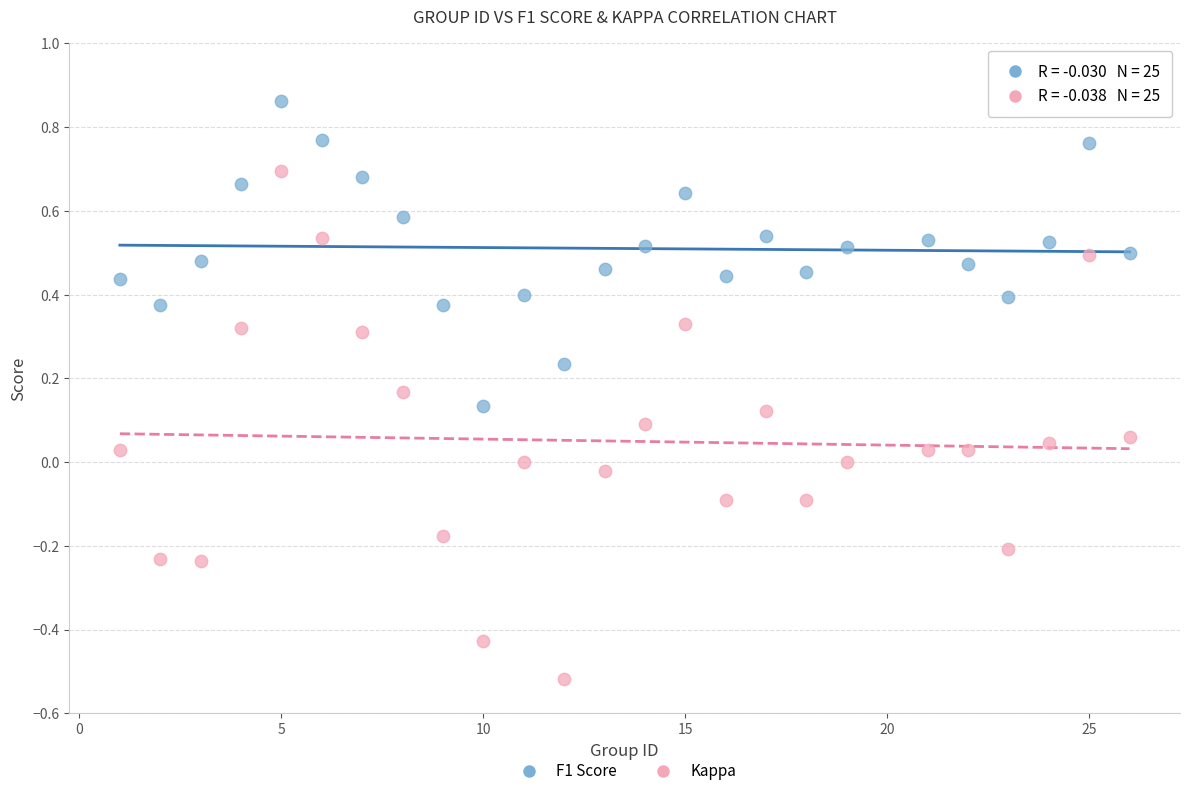

What are all the series names shown in the legend?

F1 Score, Kappa